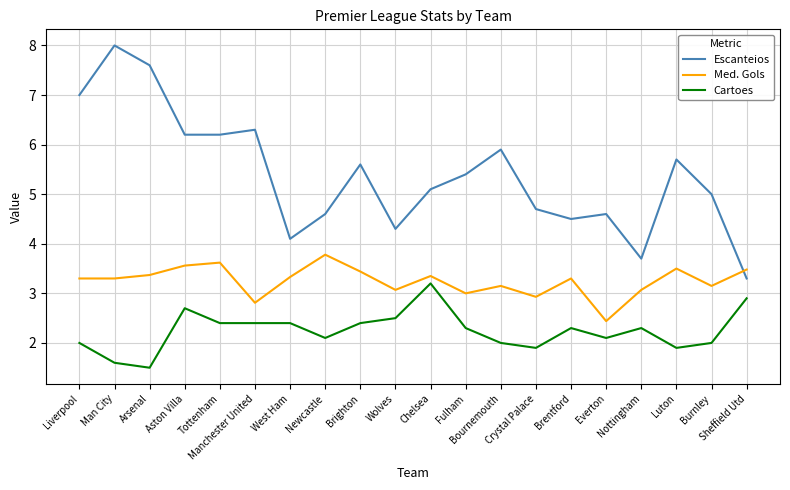

Is the value of Med. Gols at Bournemouth greater than the value of Cartoes at Crystal Palace?

Yes